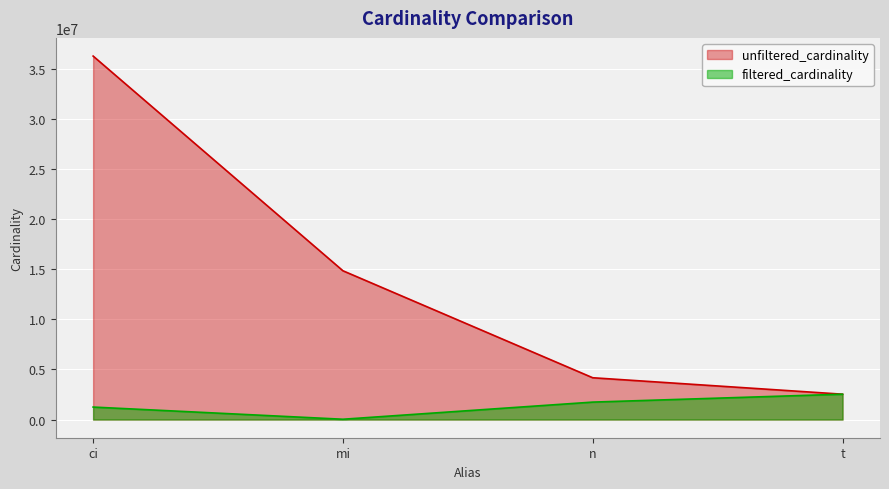

At which category does filtered_cardinality reach its first local valley?

mi